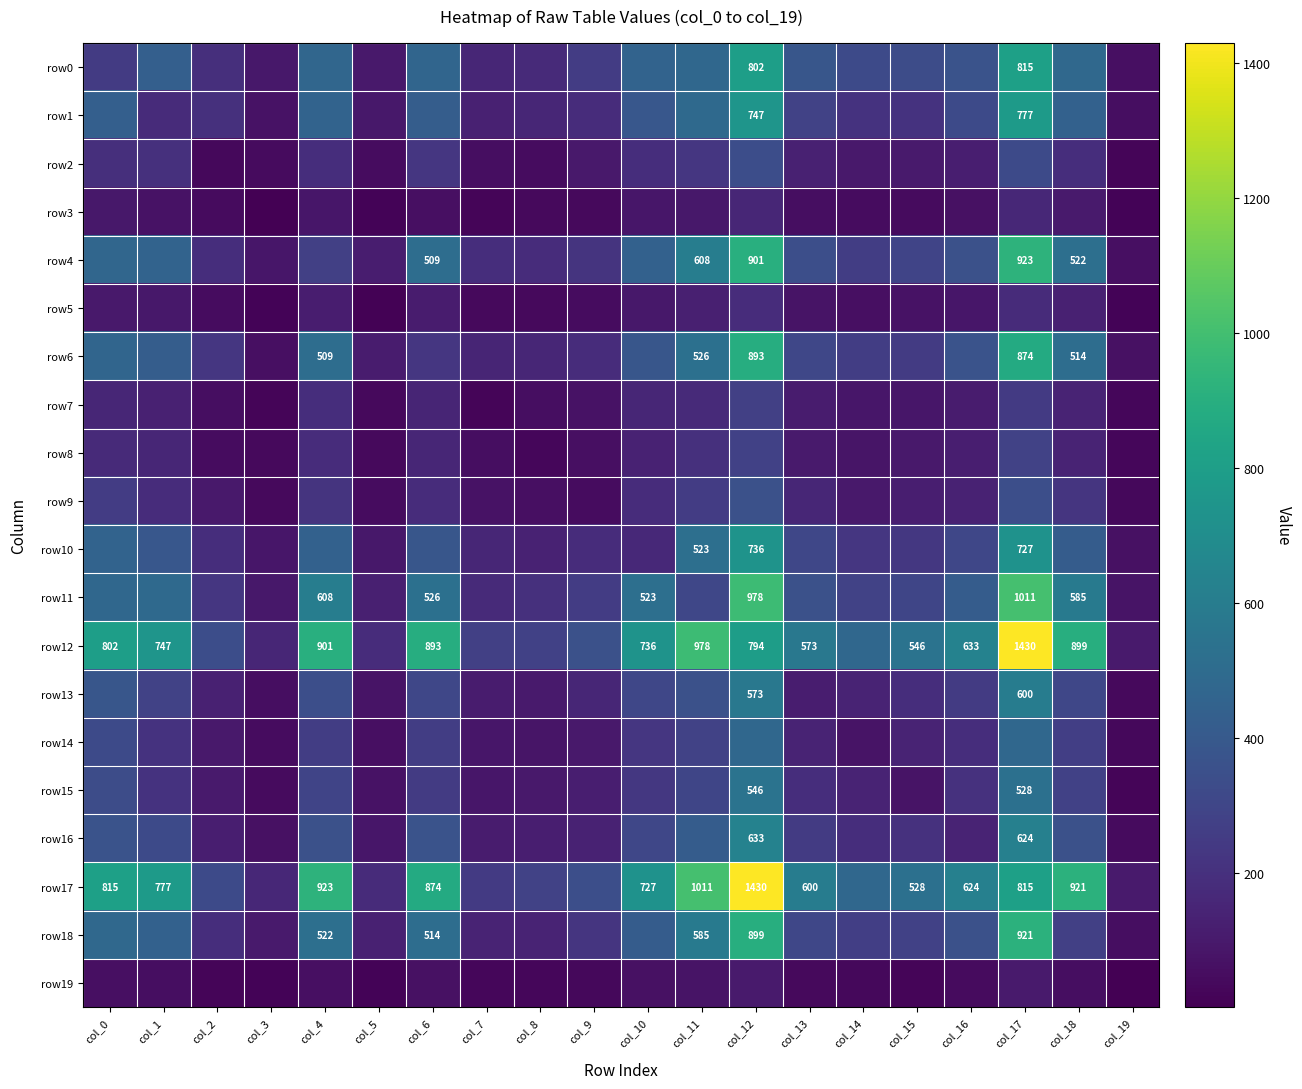

True or false: row4 has a value of 901 at col_12.

True